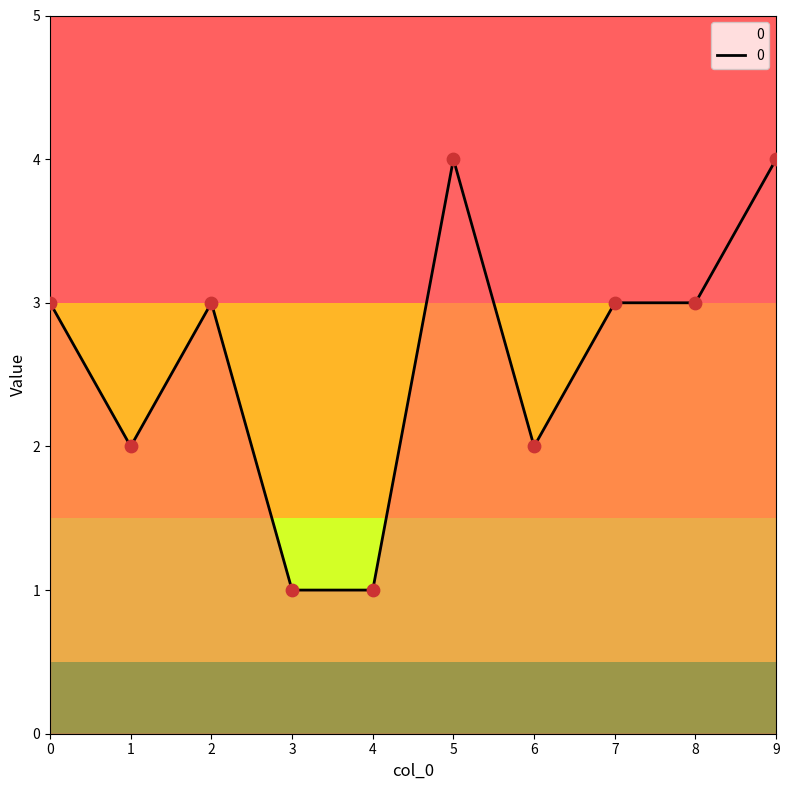

Between 4 and 1, which is larger?

1